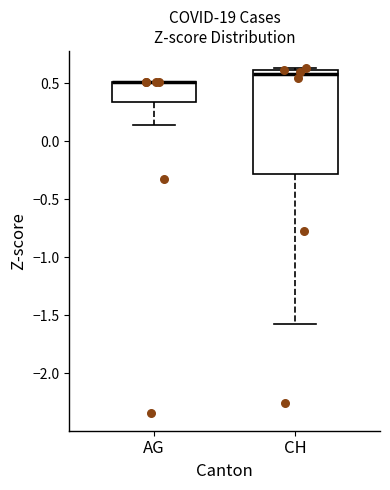

Reading left to right, read every box against the y-axis: the position of its median line, the range the box covers, and the ends of its whiskers. The values are not printed on the chart, so give them approximately, as read against the axis.

AG: median 0.50 (drawn on the box's upper edge), box 0.35 to 0.50, whiskers 0.15 to 0.50
CH: median 0.60 (just below the box's upper edge), box -0.30 to 0.60, whiskers -1.55 to 0.65